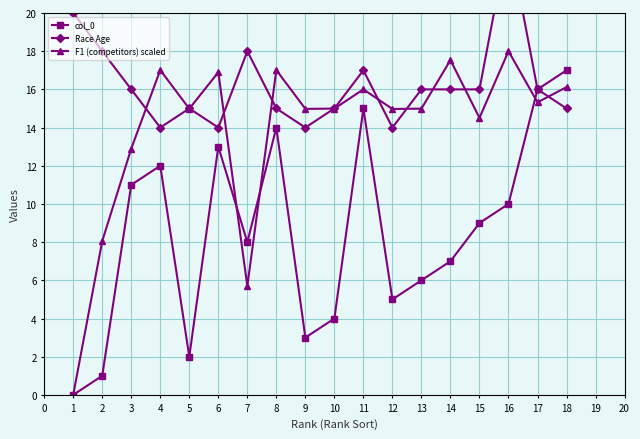

What are all the series names shown in the legend?

col_0, Race Age, F1 (competitors) scaled